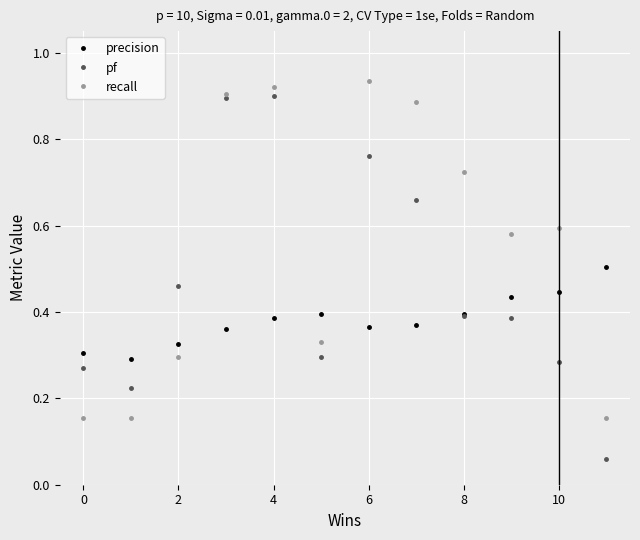

What is the sum of all pf values?

5.6